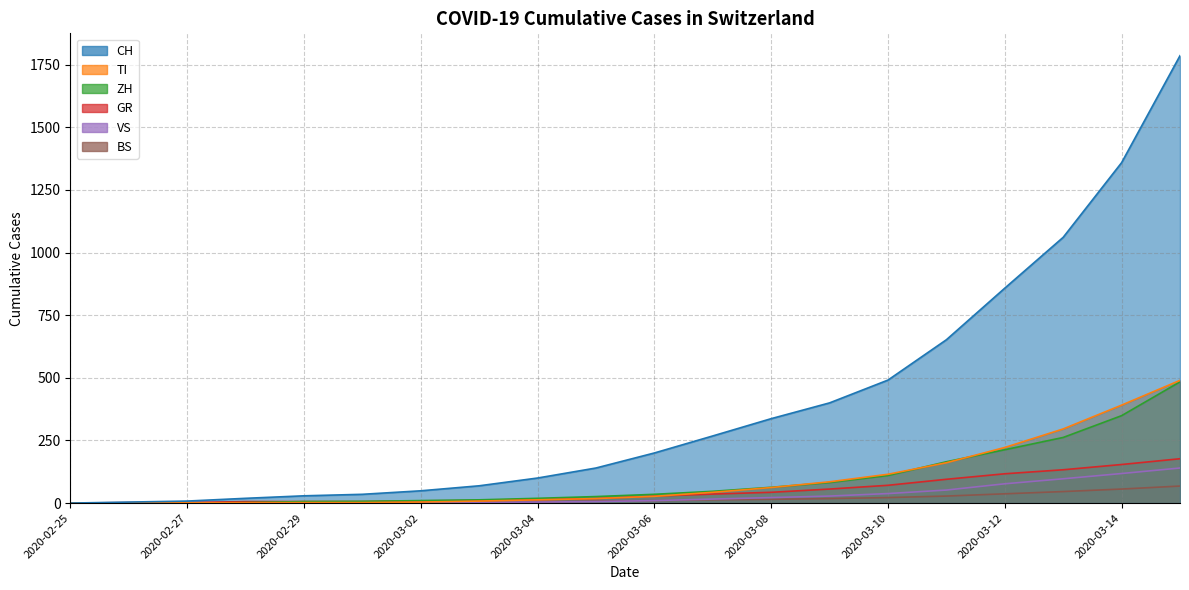

What is the sum of all ZH values?

1893